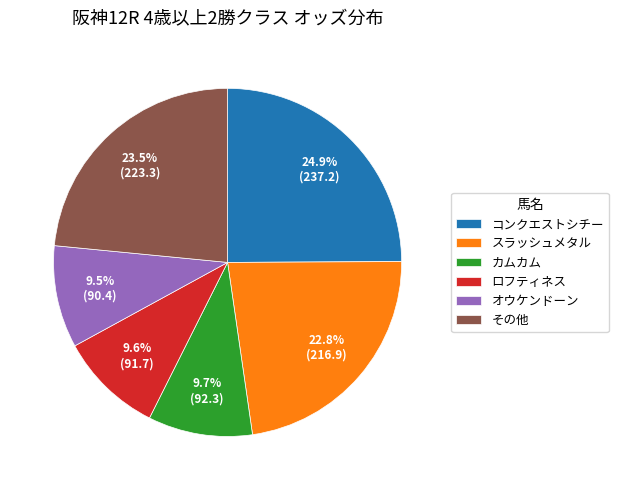

Count the number of slices in the pie.

6